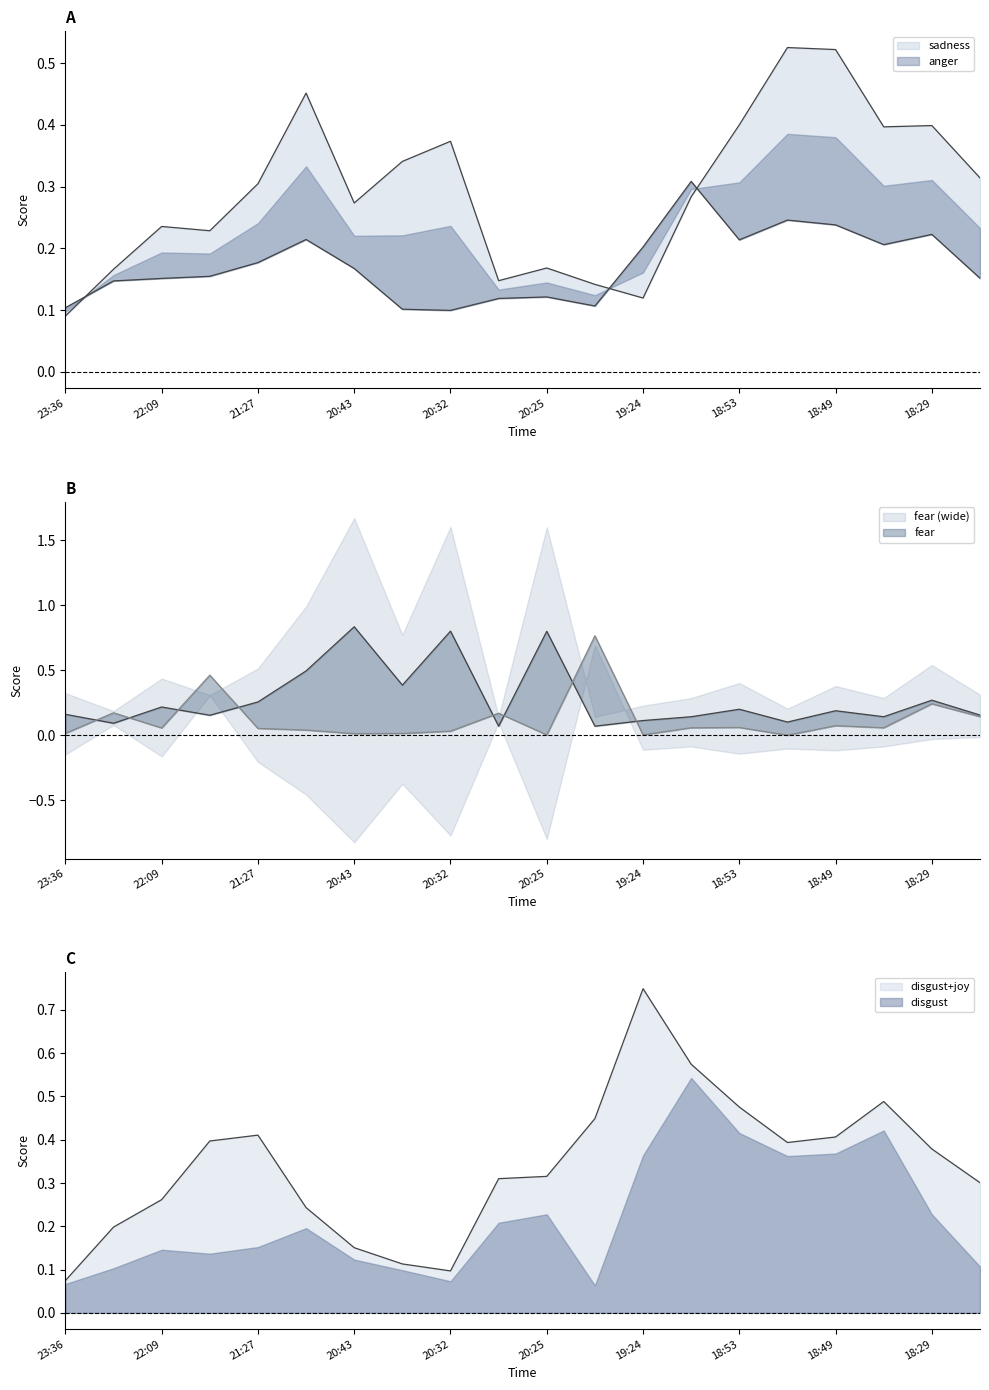

After their last crossing, which series has the higher values: disgust or fear?

fear